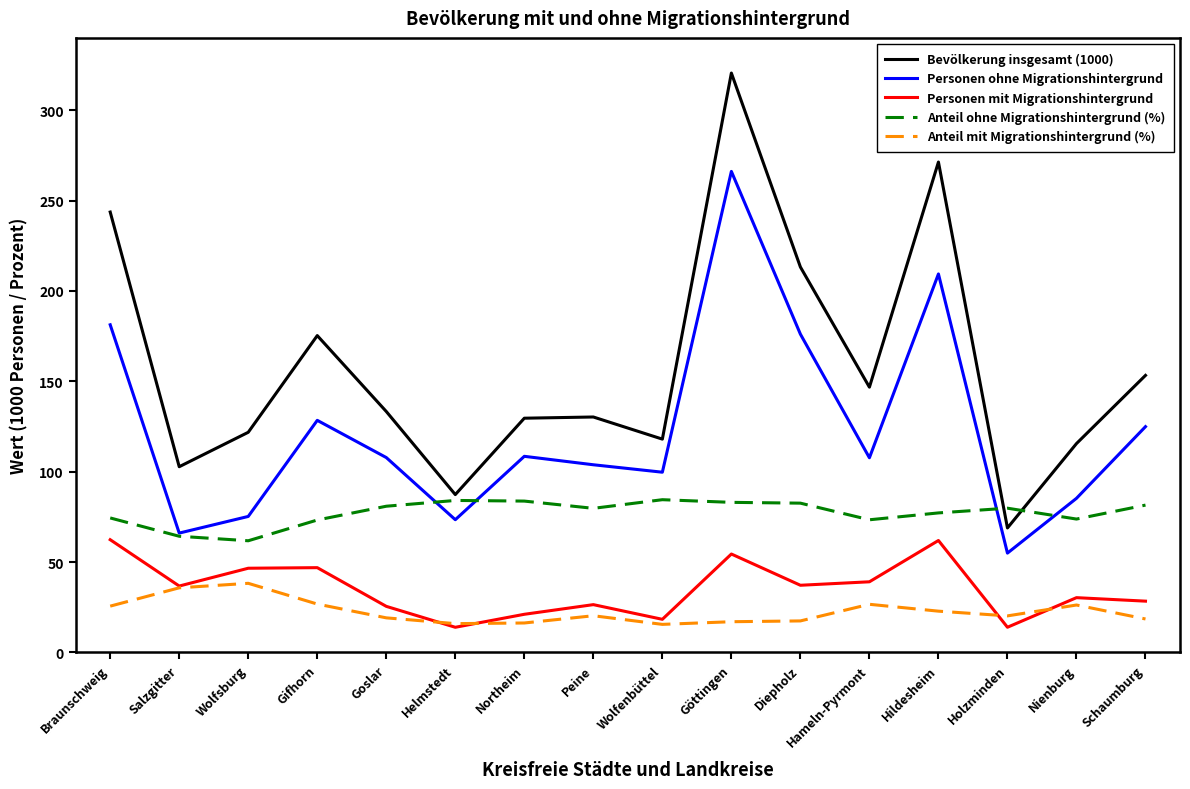

How many interior local valleys does the Bevölkerung insgesamt (1000) series have?

5